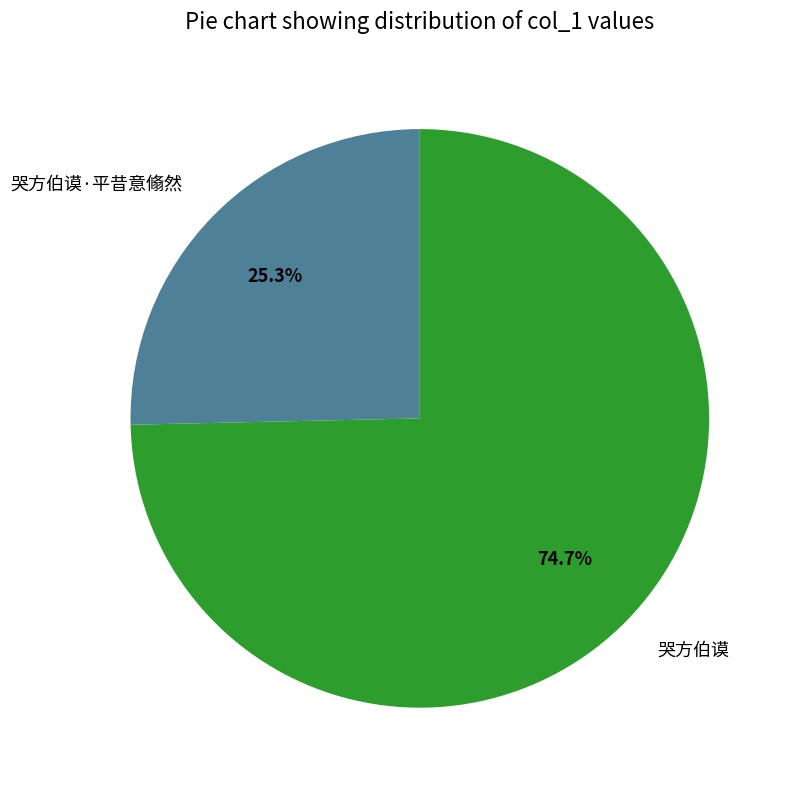

Which has a higher value, 哭方伯谟·平昔意翛然 or 哭方伯谟?

哭方伯谟